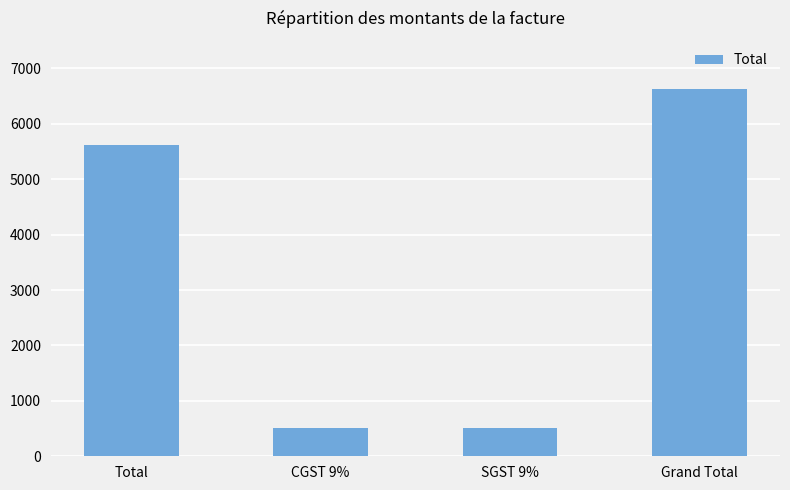

Reading left to right, extract all data points from this chart.

Total=5614.0	CGST 9%=505.3	SGST 9%=505.3	Grand Total=6624.5